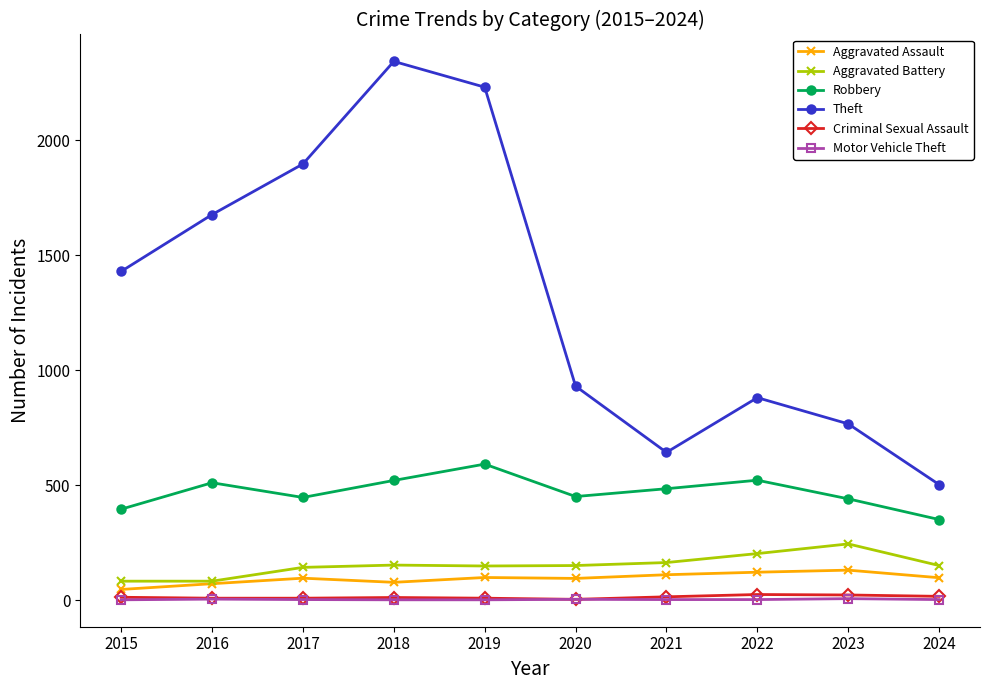

True or false: Robbery has a value of 484 at 2021.

True